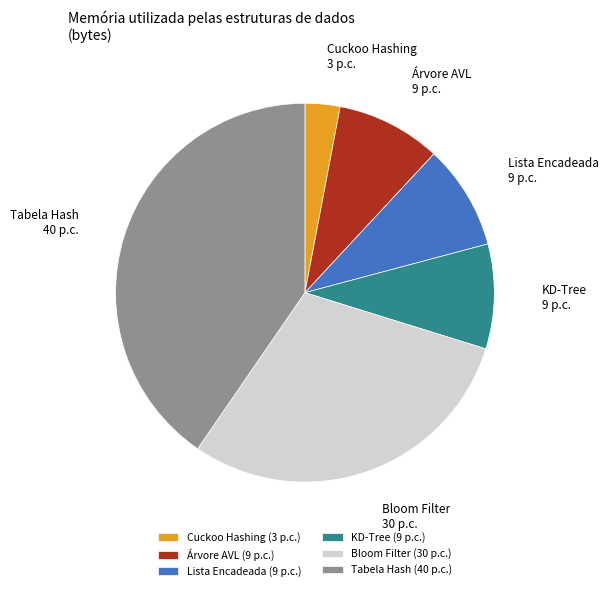

Combined, do KD-Tree and Árvore AVL account for over 50%?

No